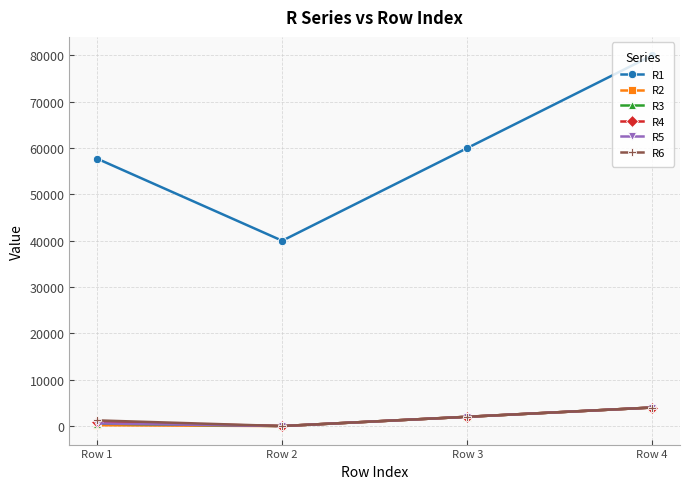

How many values in the R5 series are below 2000?

2